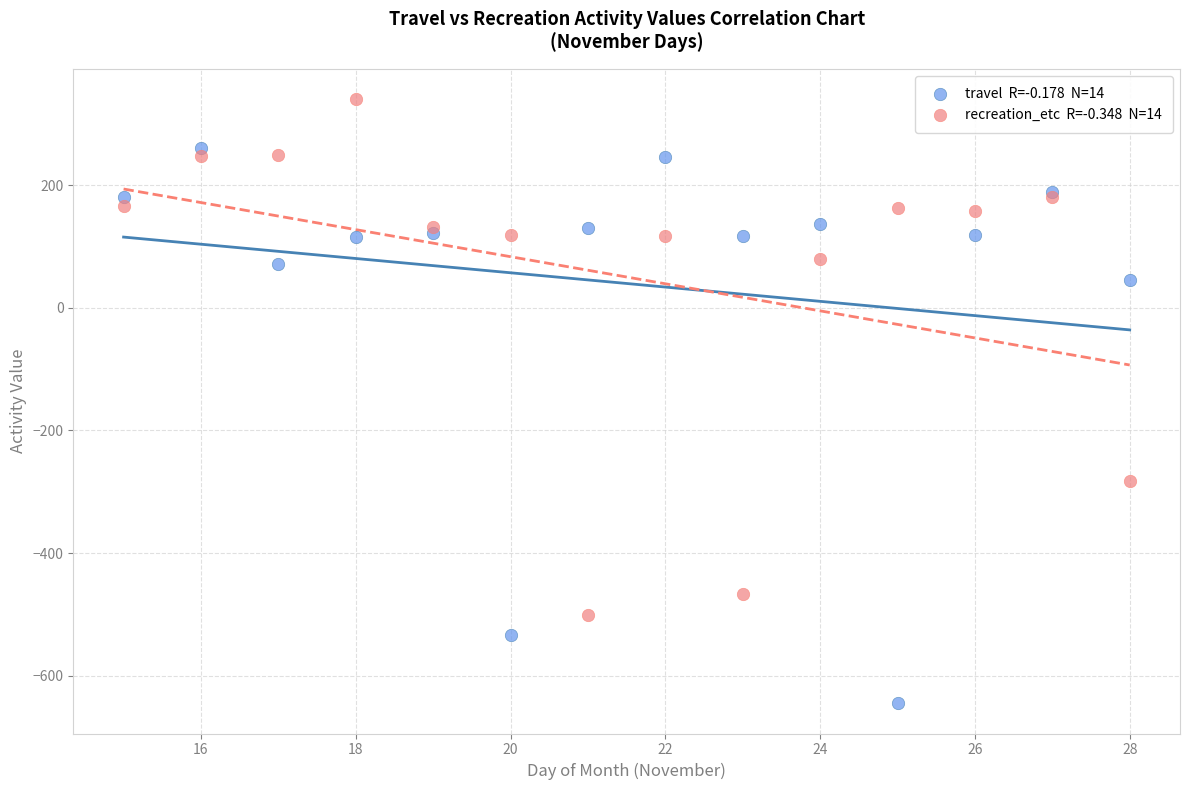

Across all series, what Y value is closest to -152?

-283